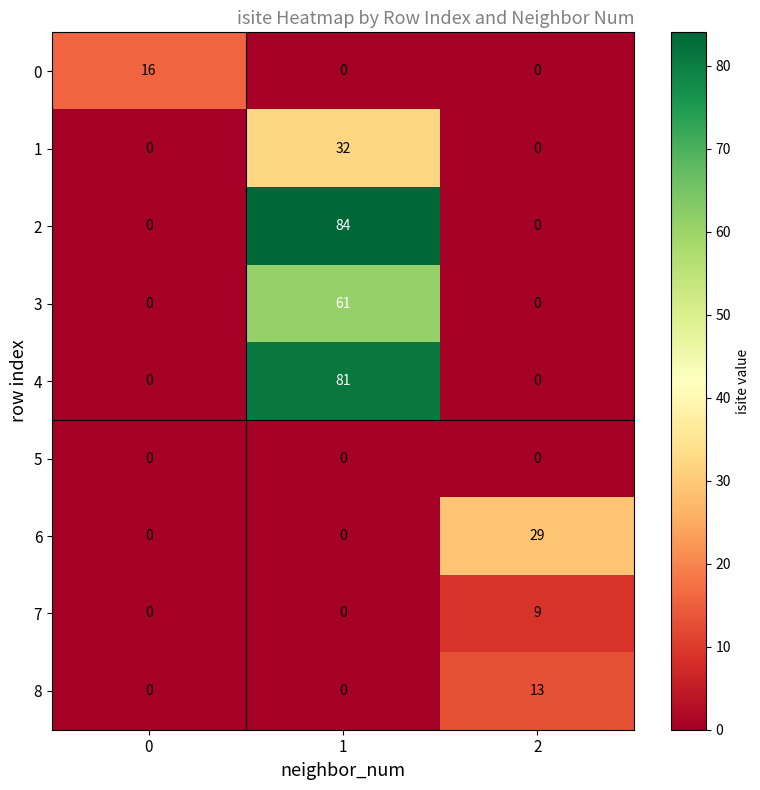

Reading right to left, list all the values displayed in this chart.

0: 2=0	1=0	0=16
1: 2=0	1=32	0=0
2: 2=0	1=84	0=0
3: 2=0	1=61	0=0
4: 2=0	1=81	0=0
5: 2=0	1=0	0=0
6: 2=29	1=0	0=0
7: 2=9	1=0	0=0
8: 2=13	1=0	0=0